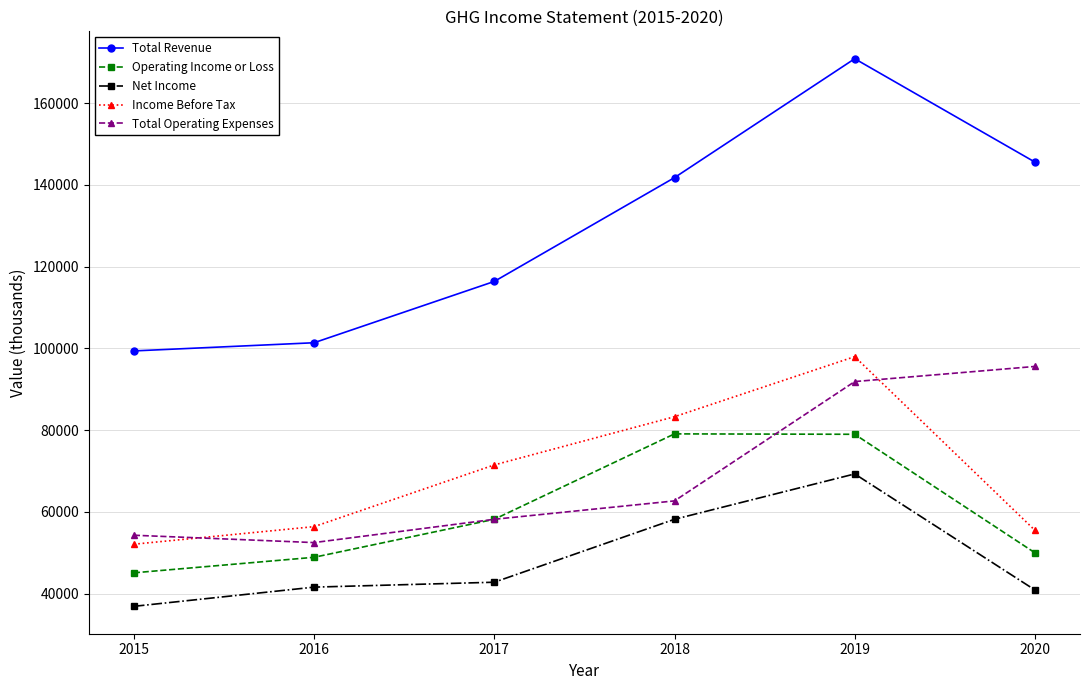

How many lines are shown in the chart?

5